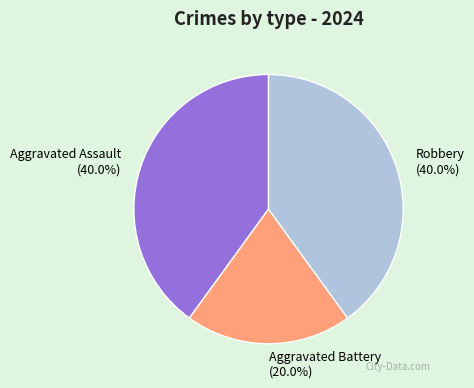

To the nearest percent, what portion does Robbery represent?

40%